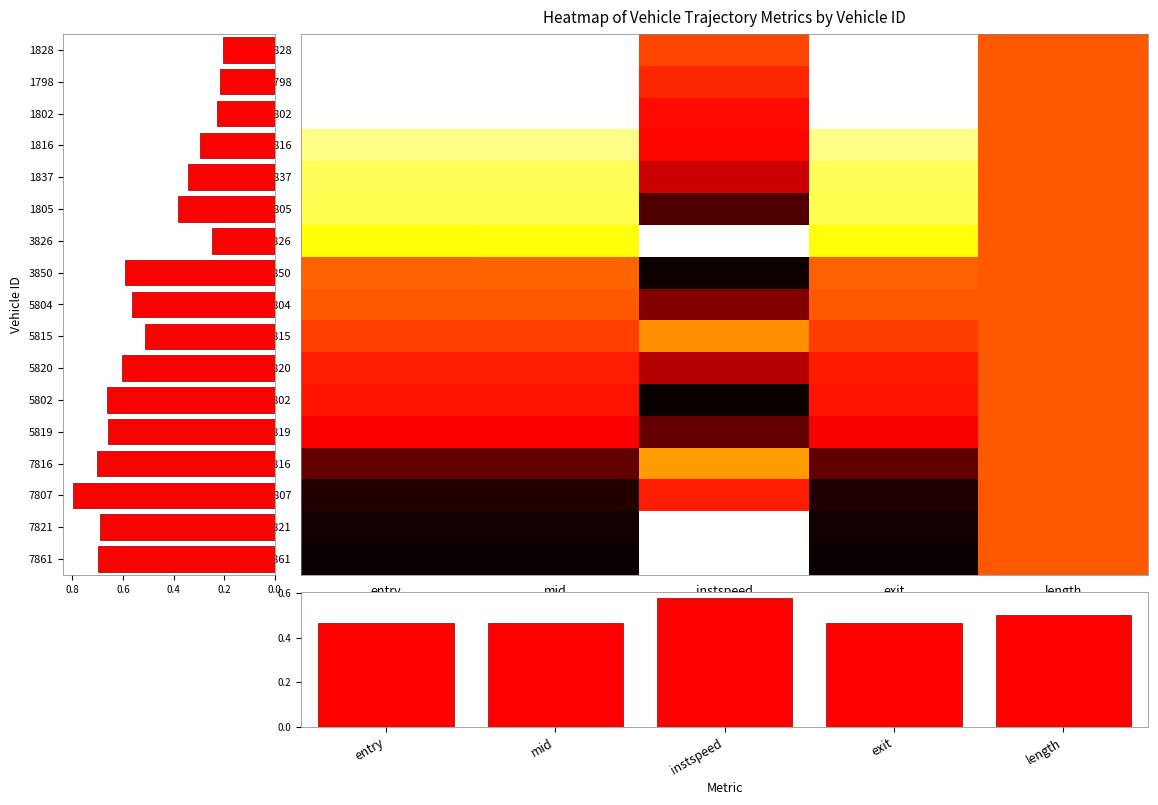

At which label does 1816 reach its peak?

instspeed